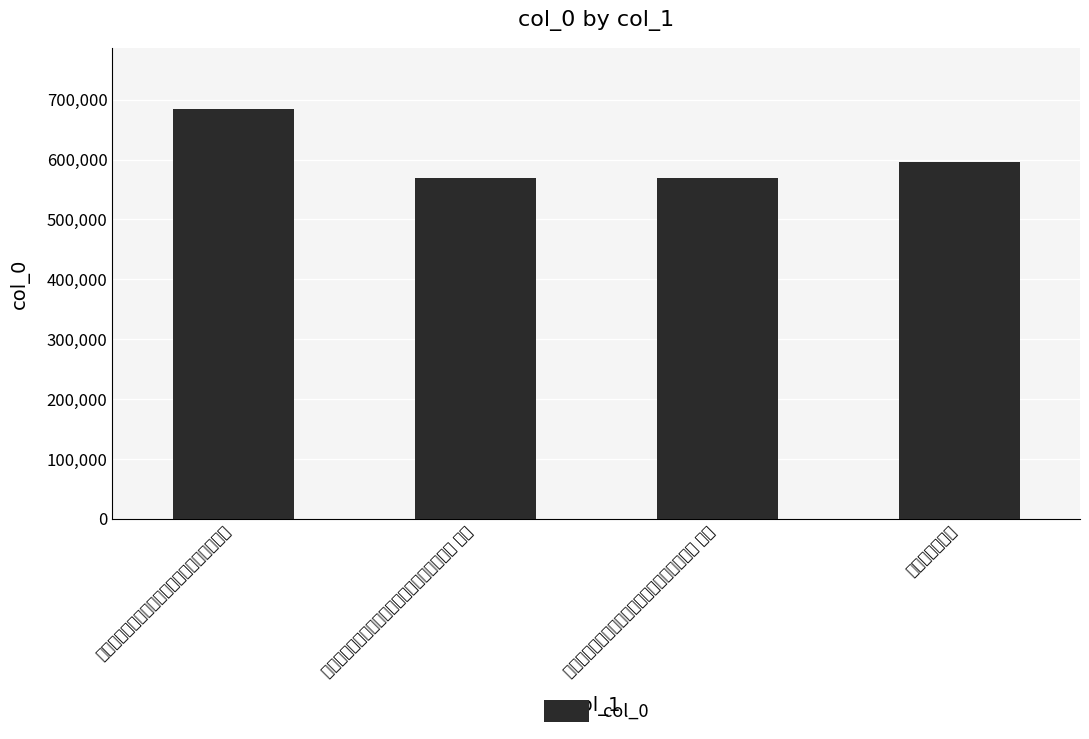

What is the label of the 2nd bar from the right?

应城陈令自贵竹枉驾弇园小宴分韵得开字中字 其一